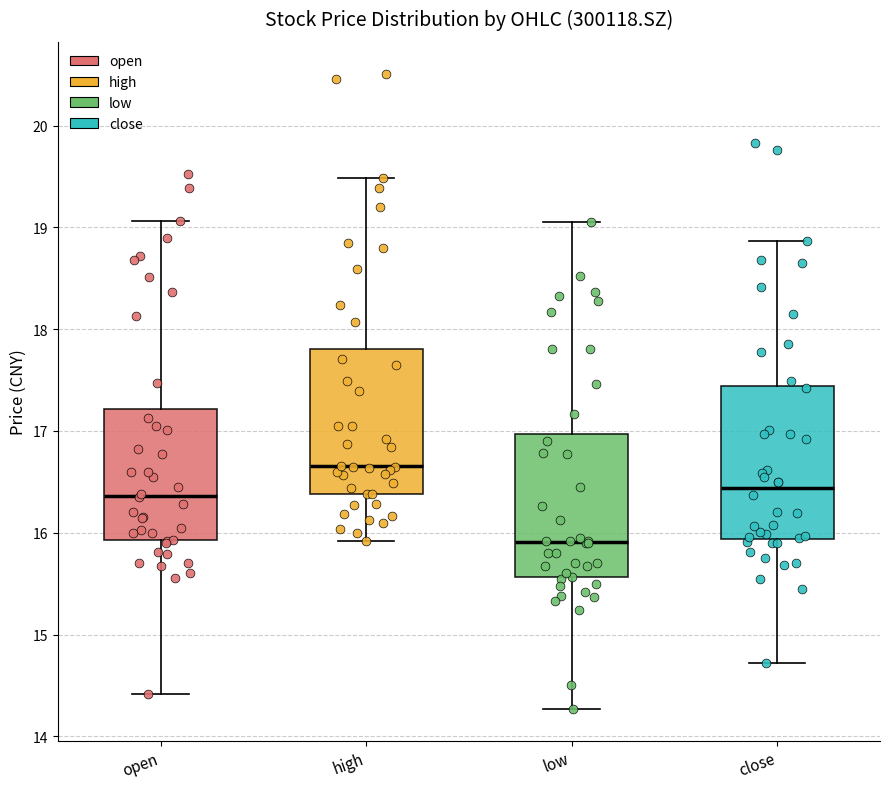

Reading left to right, transcribe this box plot: for each box, give where its median line is, the range the box spans, and where its two whiskers end, as read against the y-axis. The values are not printed on the chart, so give them approximately, as read against the axis.

open: median 16.4, box 15.9 to 17.2, whiskers 14.4 to 19.1
high: median 16.7, box 16.4 to 17.8, whiskers 15.9 to 19.5
low: median 15.9, box 15.6 to 17.0, whiskers 14.3 to 19.1
close: median 16.4, box 15.9 to 17.4, whiskers 14.7 to 18.9